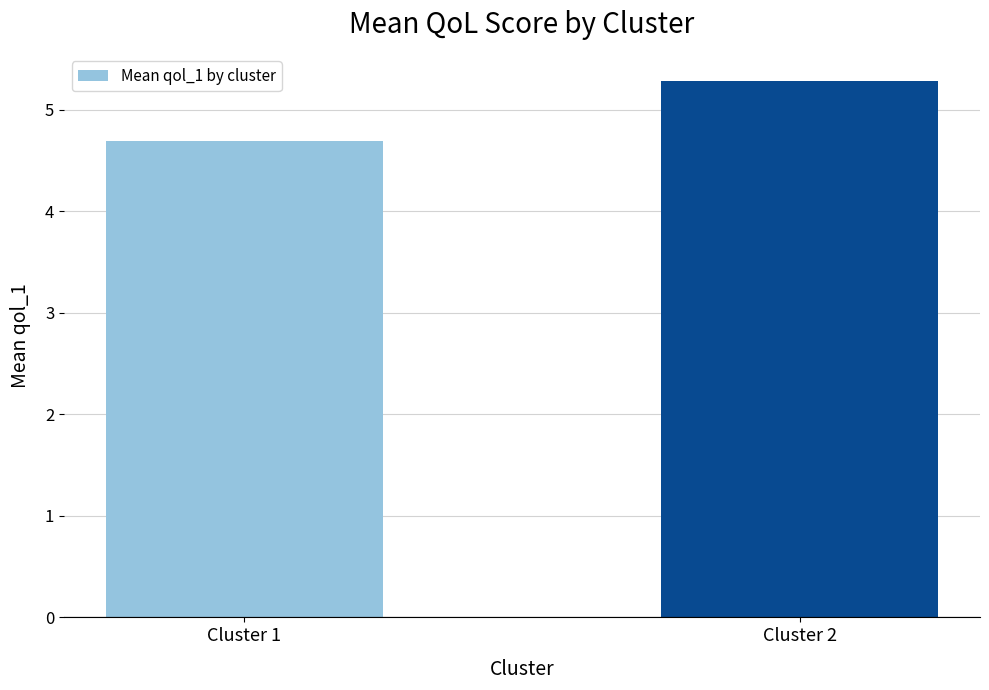

List the labels in order of value, largest first.

Cluster 2, Cluster 1